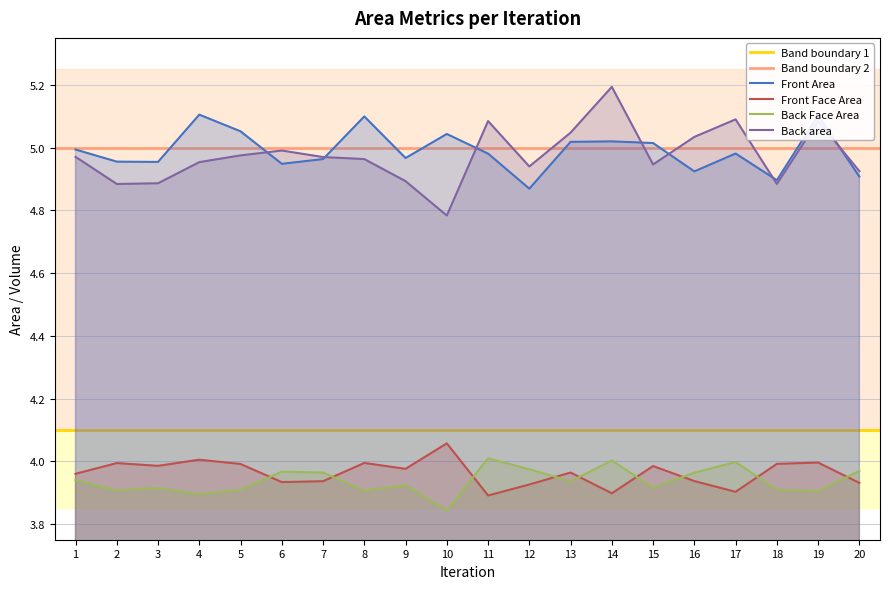

True or false: Back Face Area and Front Area cross at least once.

False